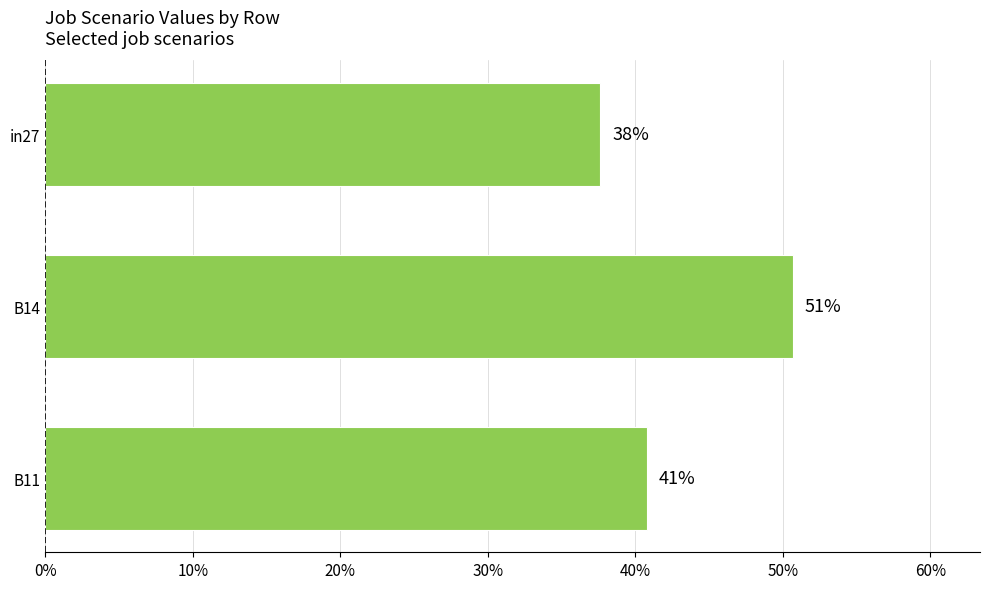

What is the maximum value shown in the chart?

0.5